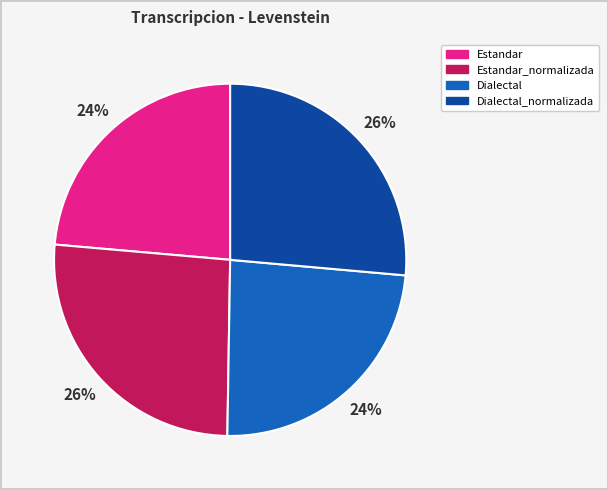

Combined, do Dialectal and Estandar account for over 50%?

No